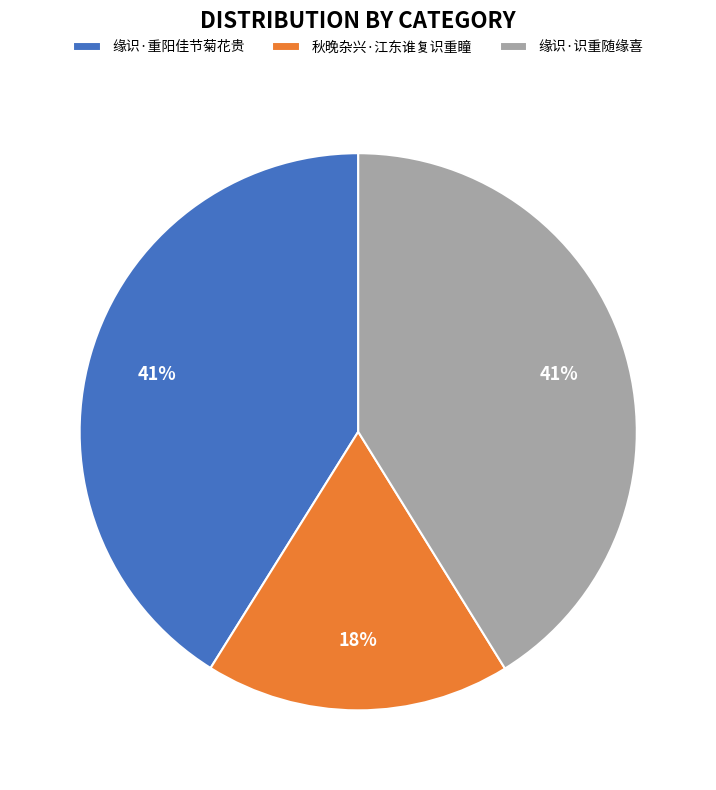

Is the sum of 缘识·识重随缘喜 and 秋晚杂兴·江东谁复识重瞳 greater than half?

Yes